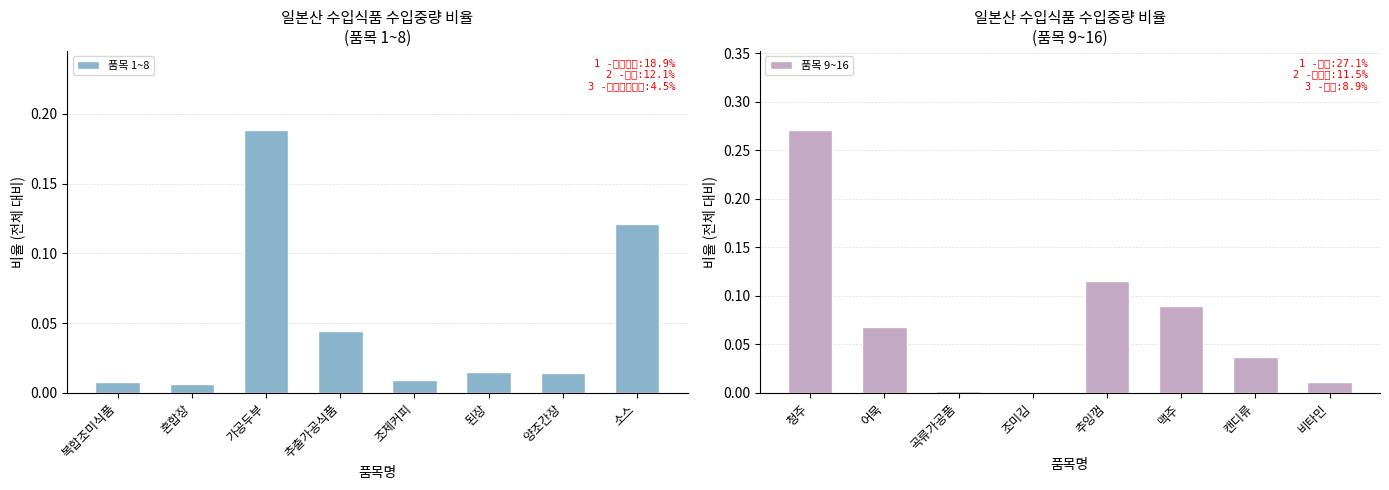

True or false: 품목 9~16 has a value of 0.1 at 청주.

False